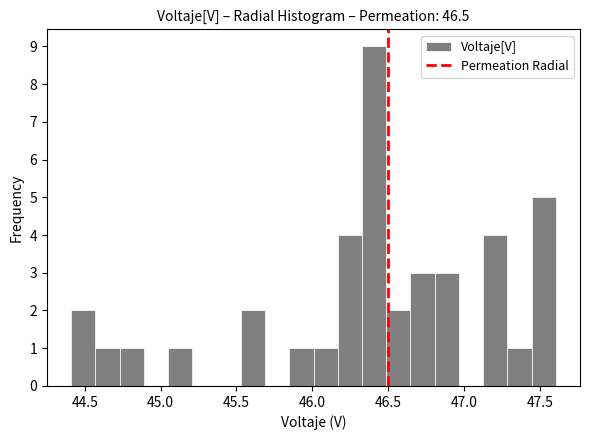

Around what value on the x-axis is the tallest bar? Give the approximate position of its centre, as read against the axis.

46.40